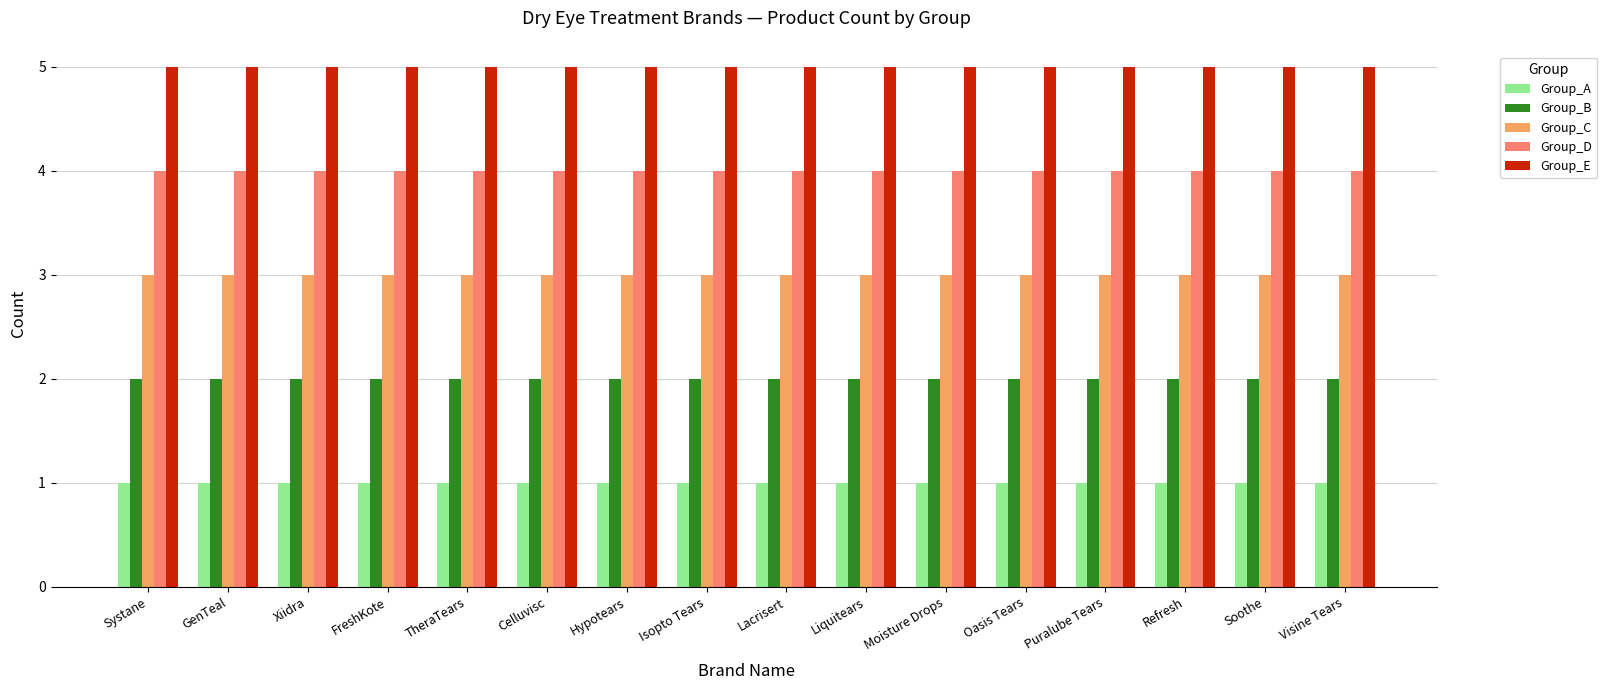

The value of Group_D at Celluvisc is 4. True or false?

True